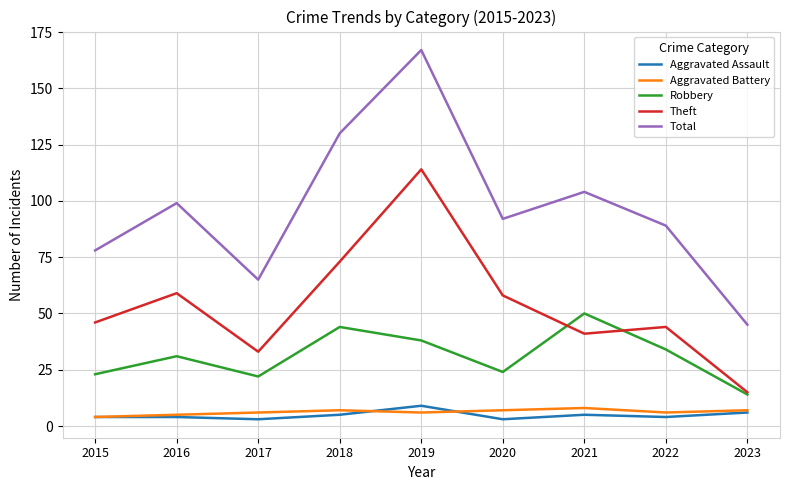

What is the total value across all series at 2022?

177